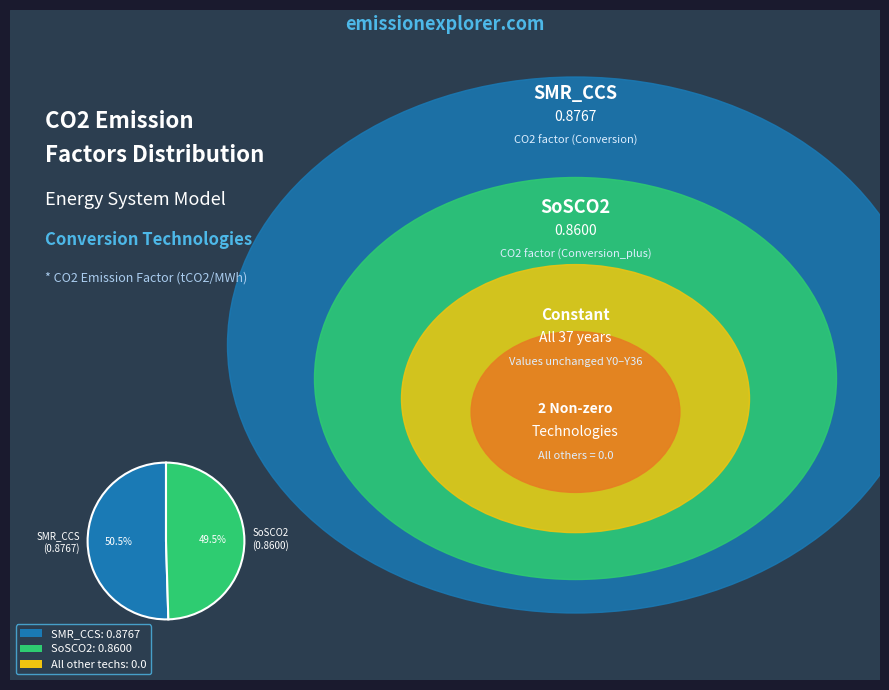

Is SMR_CCS (0.8767) the majority of the pie?

Yes